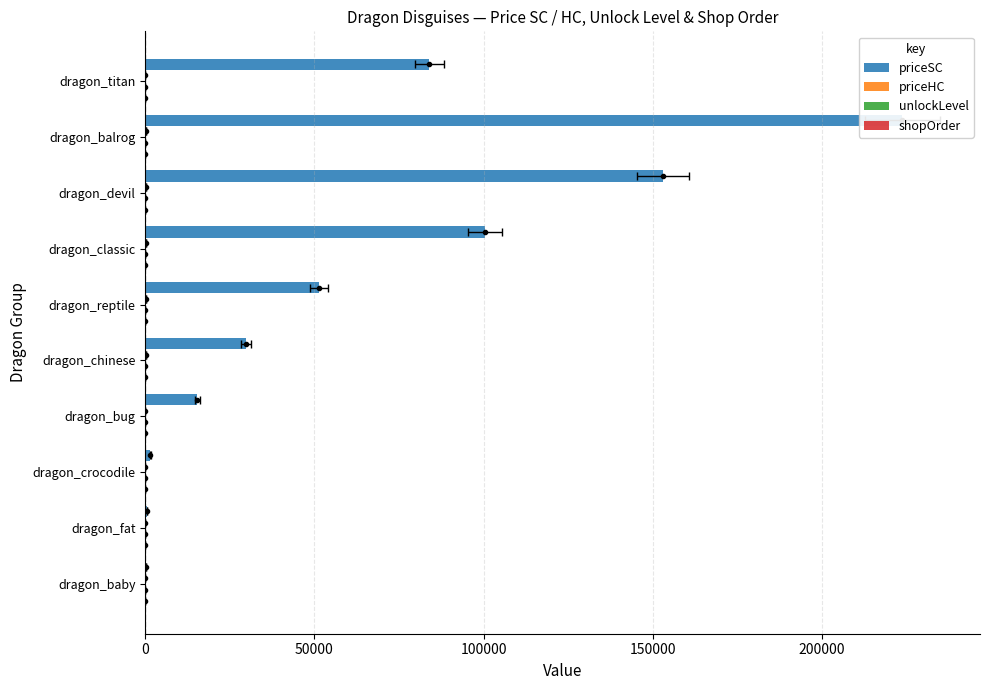

What is the value of the priceHC bar at the 5th from the left?

110